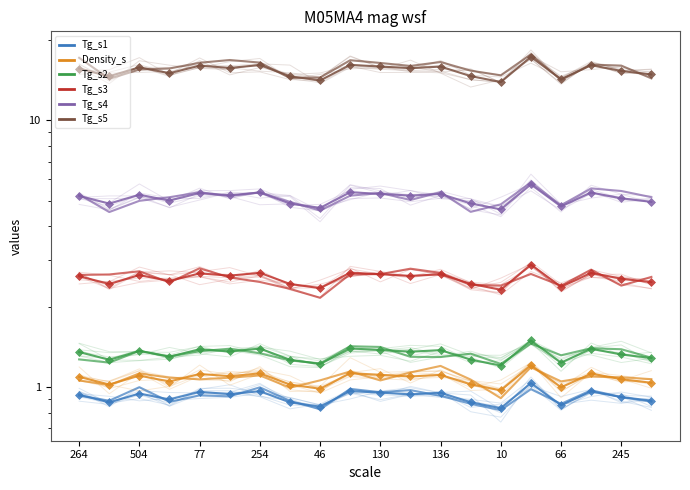

The Density_s series shows 1.1 at 66. True or false?

True